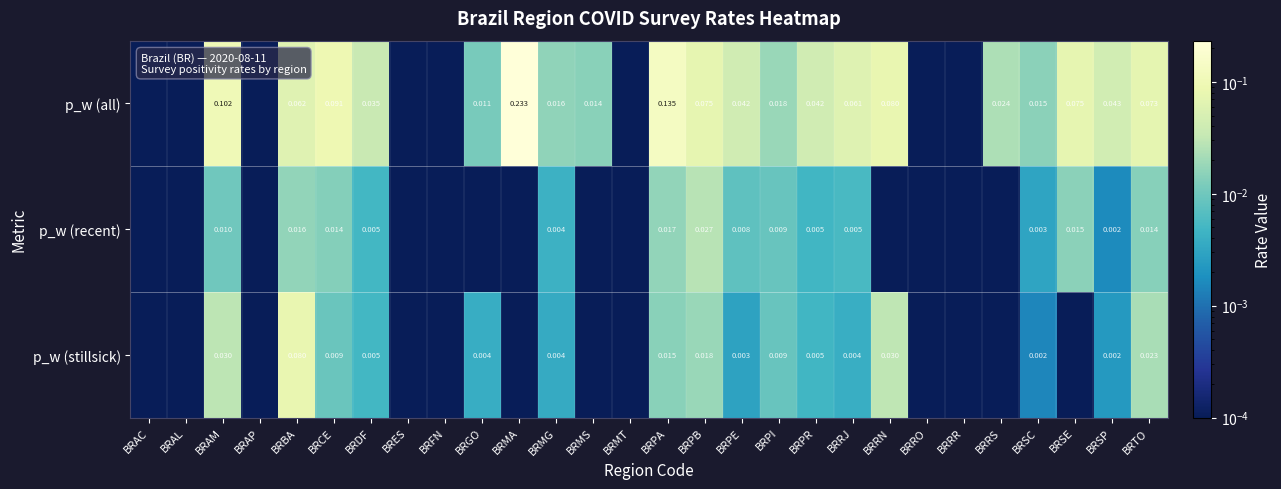

Rank the series at BRPB from highest to lowest value.

p_w (all), p_w (recent), p_w (stillsick)